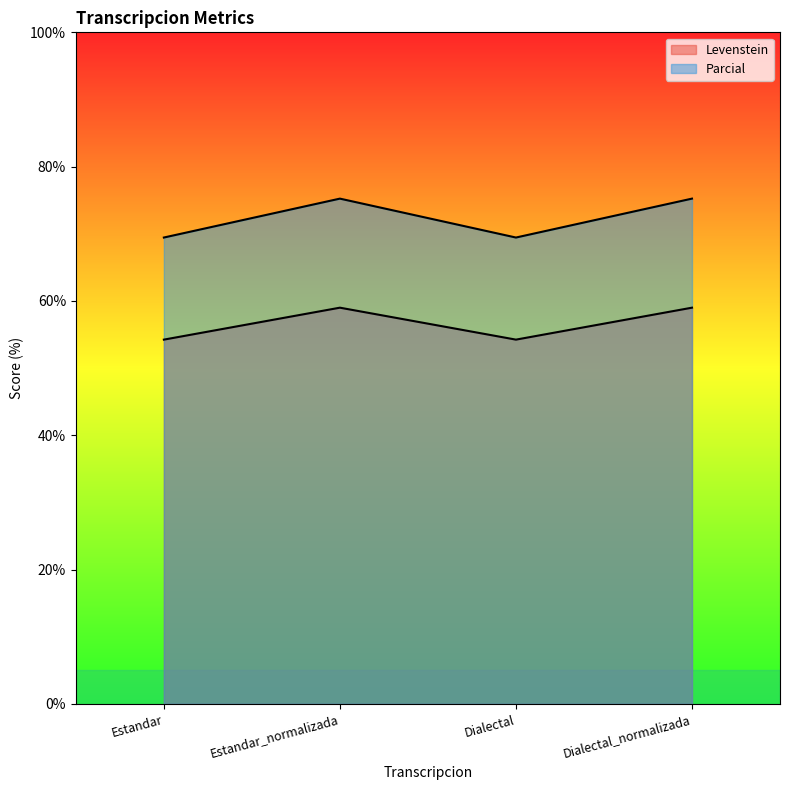

The value of Levenstein at Estandar is 90.7. True or false?

False